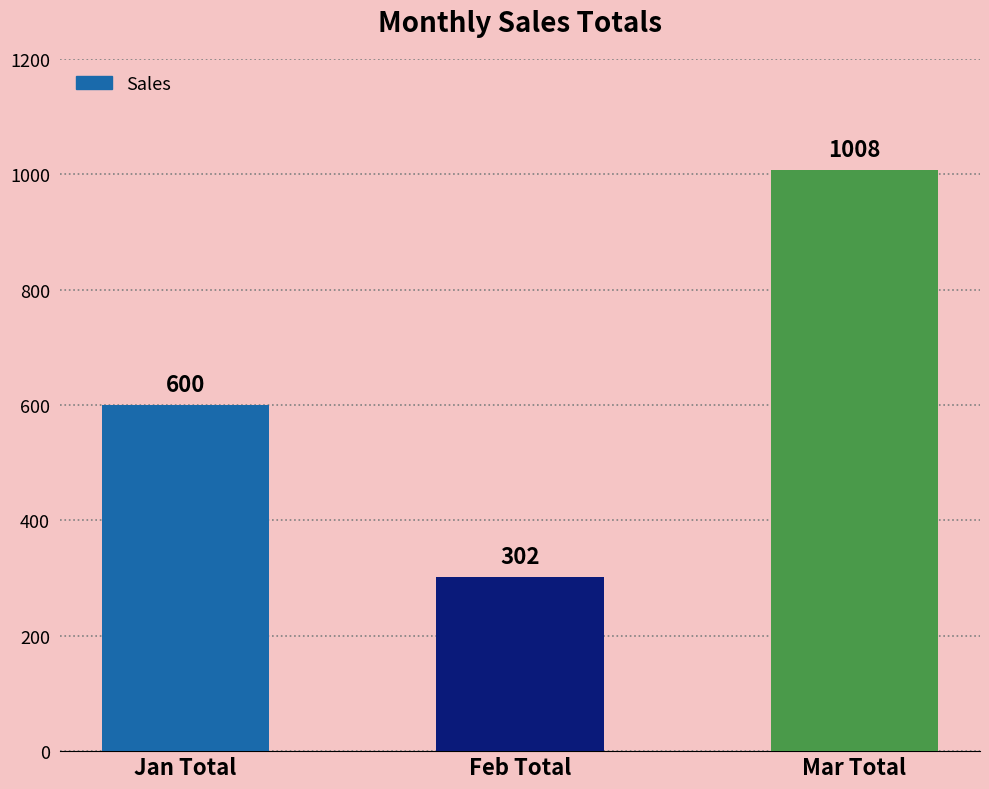

How many values are between 302 and 1008?

3